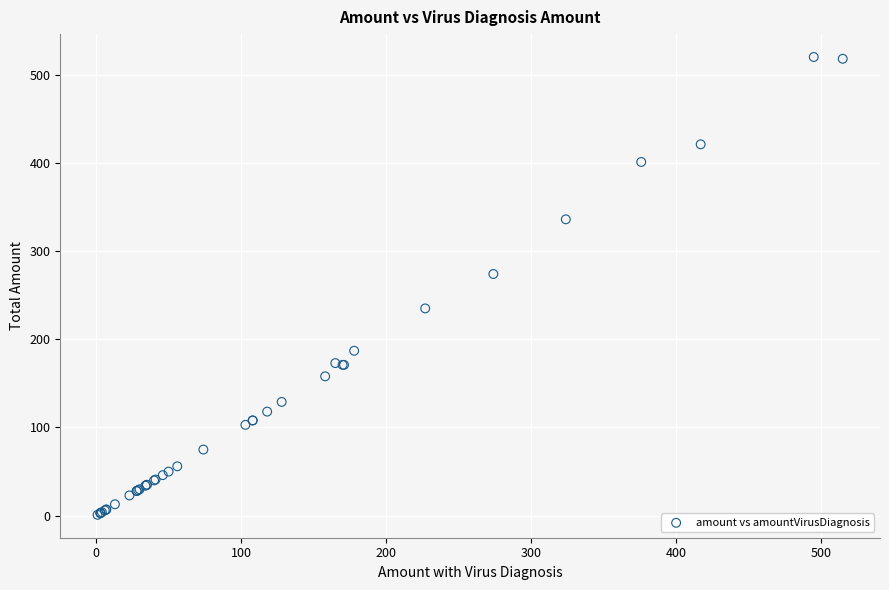

What Y value in the scatter plot is closest to 260?

274